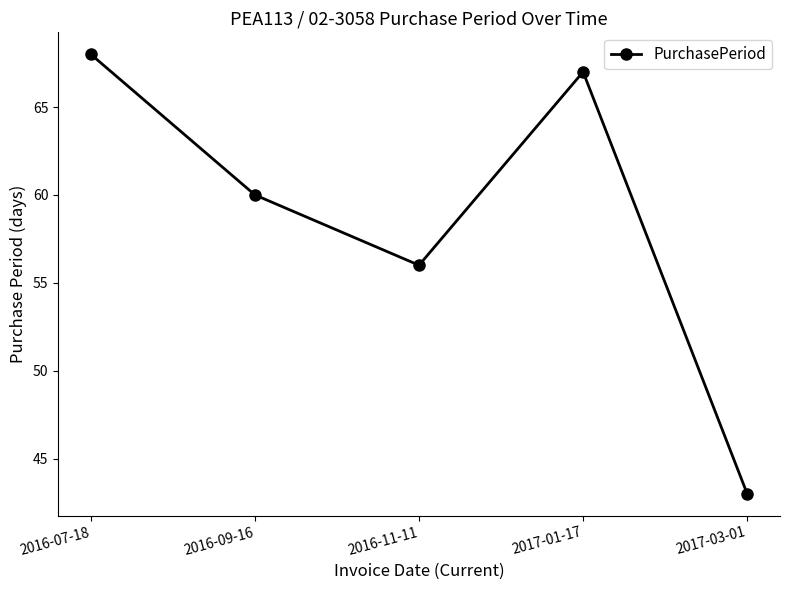

Reading left to right, extract all data points from this chart.

2016-07-18=68	2016-09-16=60	2016-11-11=56	2017-01-17=67	2017-03-01=43